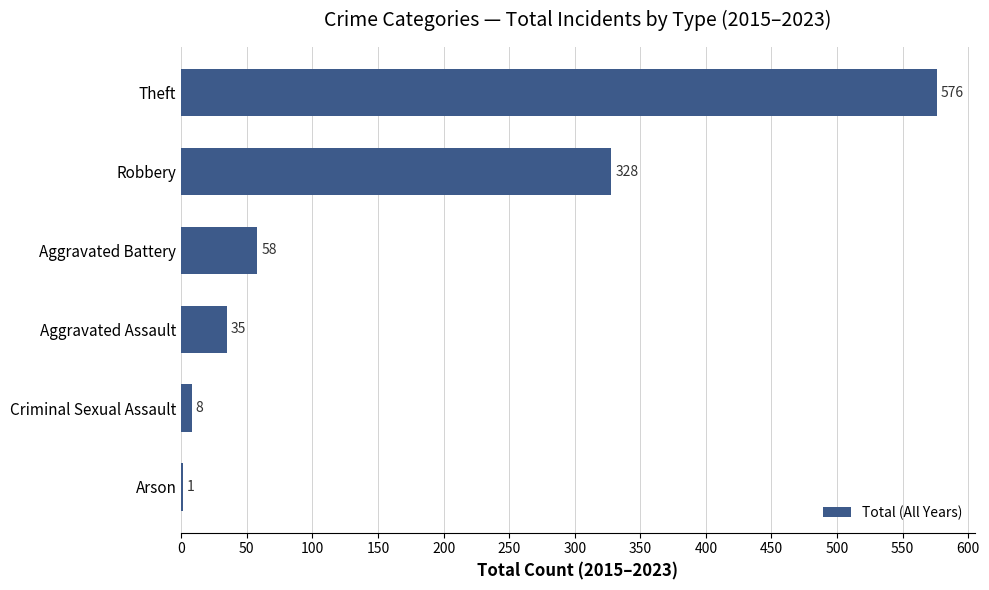

Approximately how many times larger is the value at Criminal Sexual Assault compared to Arson?

8.0